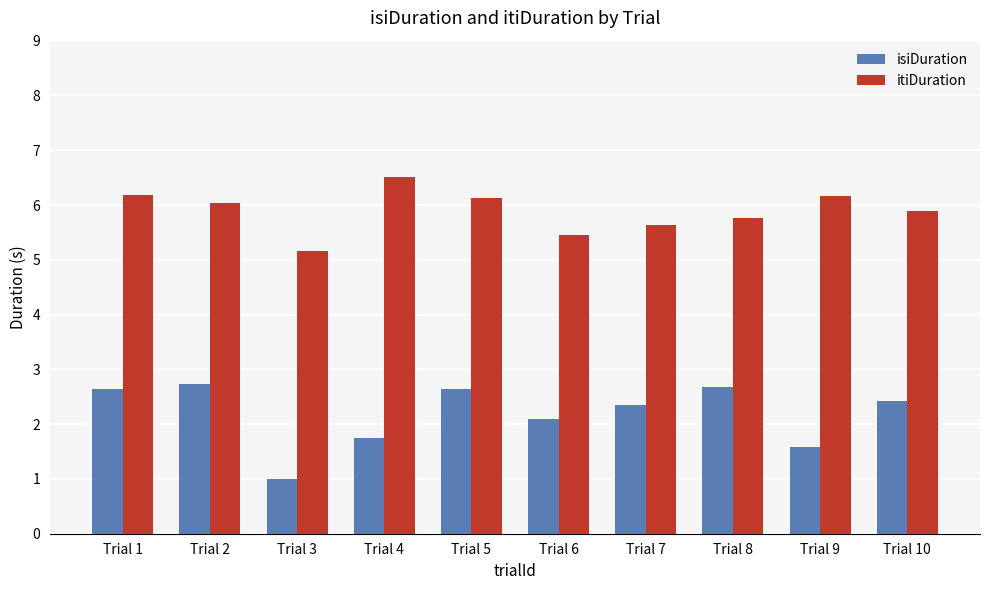

What are all the series names shown in the legend?

isiDuration, itiDuration